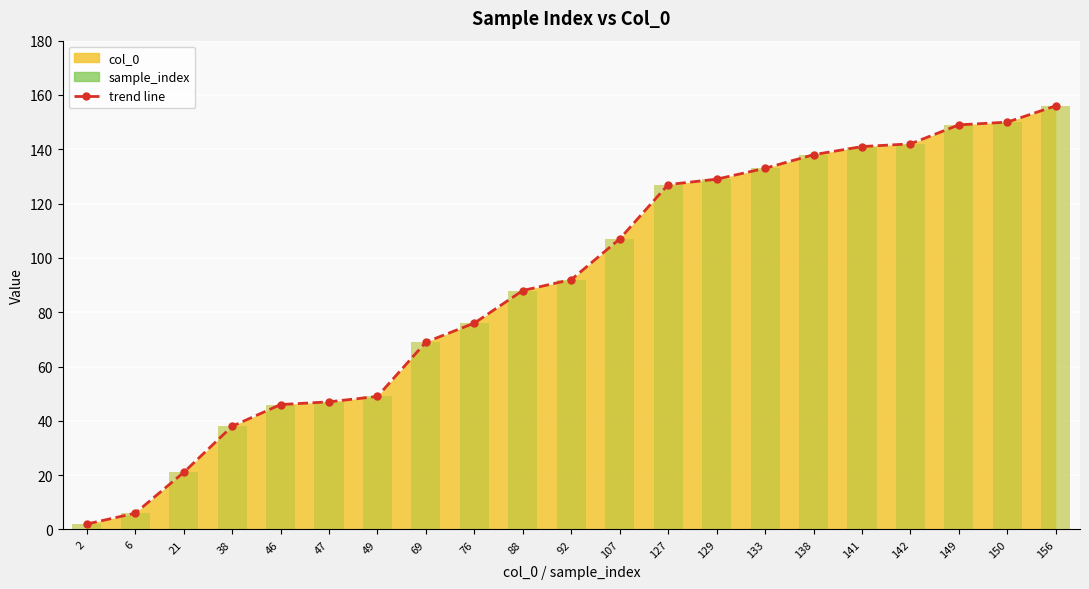

Where is the data nearest to the value 79?

76